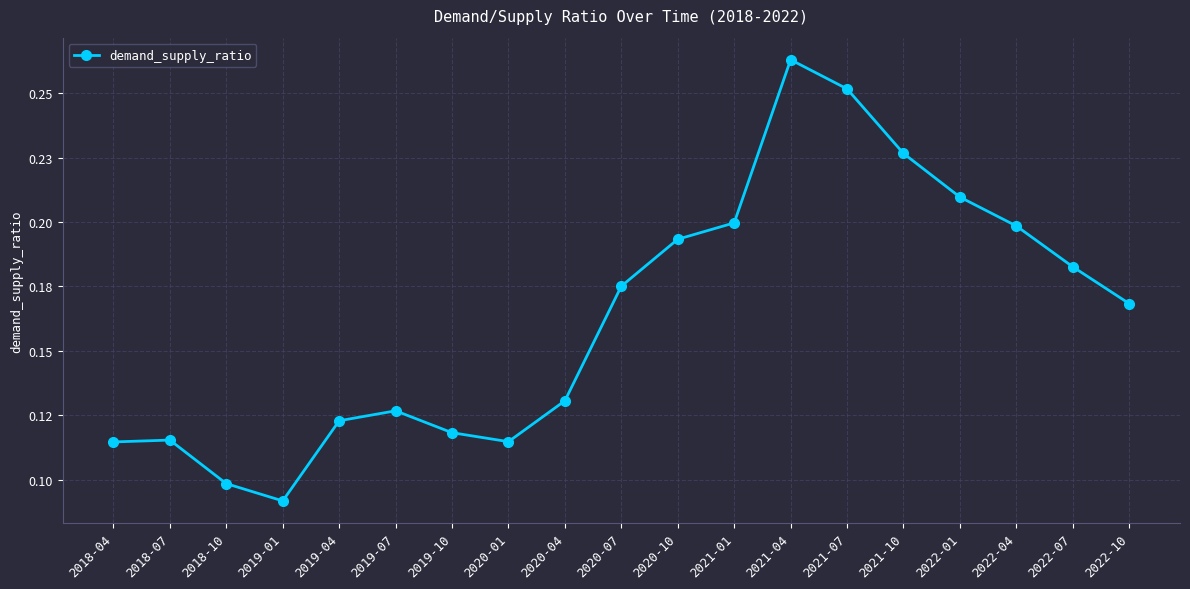

At which category does the data reach its first local valley?

2019-01